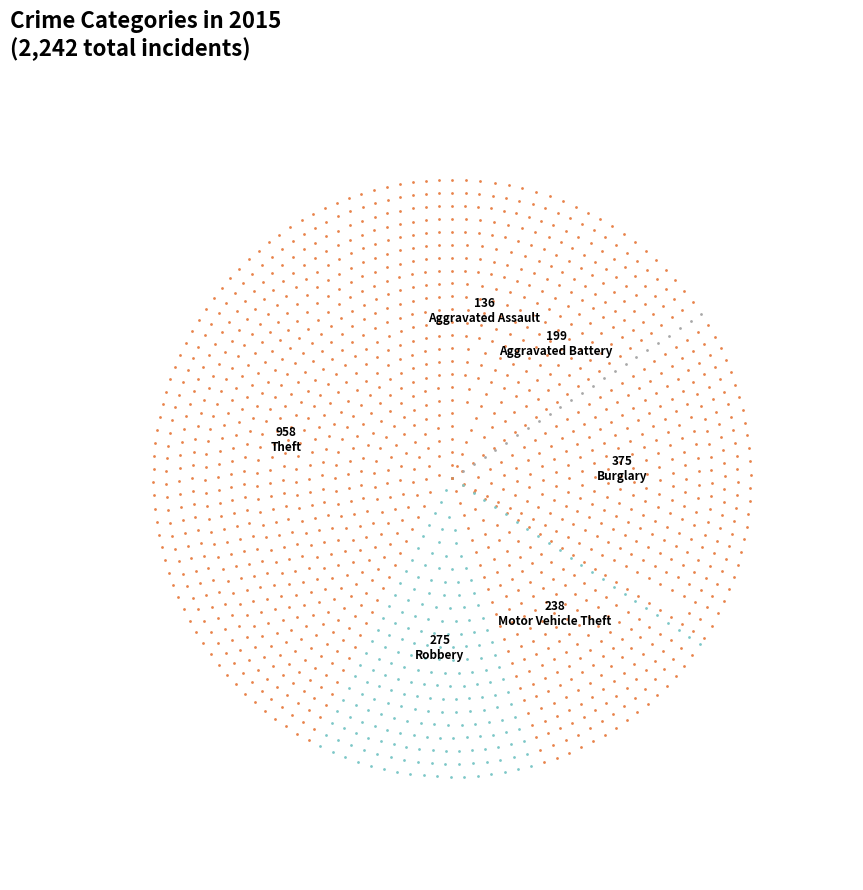

To the nearest percent, what is the combined percentage of Burglary and Arson?

18%